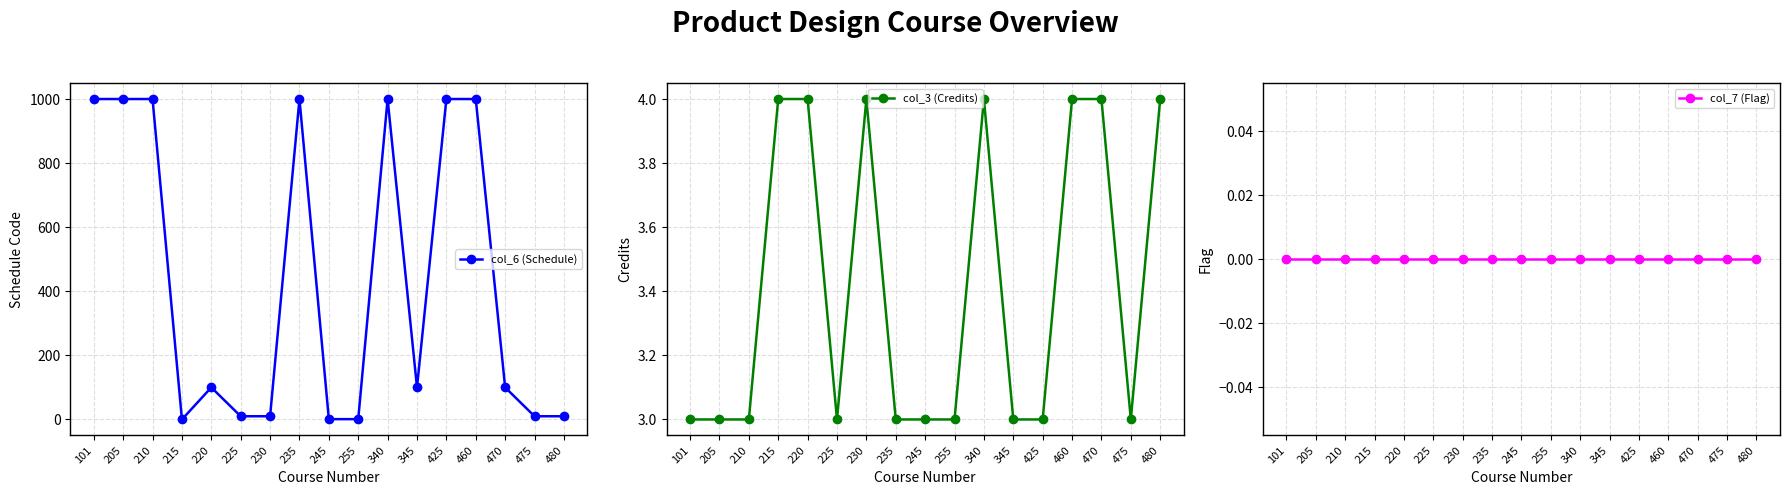

Rank the series by their maximum value, from lowest to highest.

col_7 (Flag), col_3 (Credits), col_6 (Schedule)